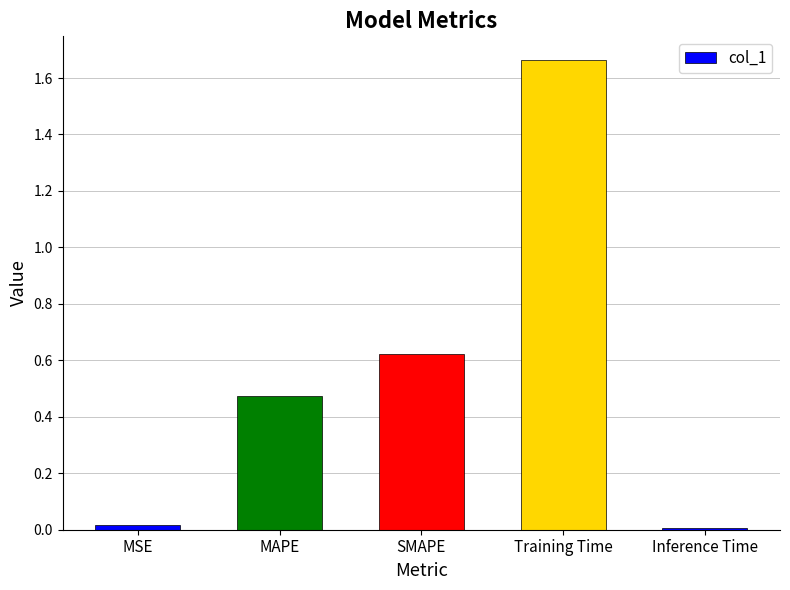

Which category has the highest value across all series?

Training Time